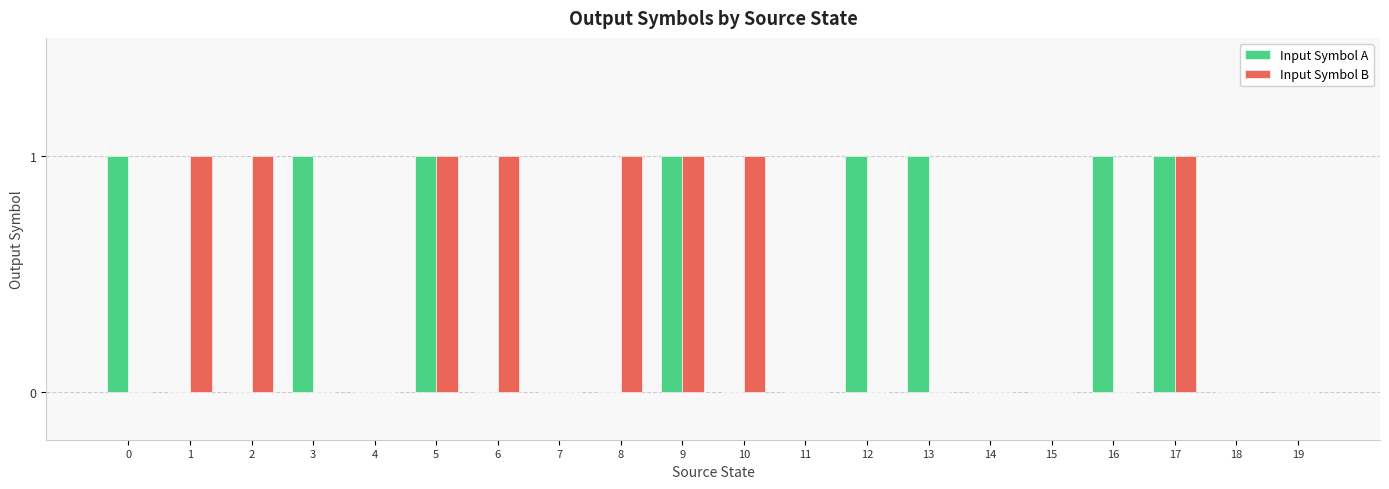

What are all the series names shown in the legend?

Input Symbol A, Input Symbol B